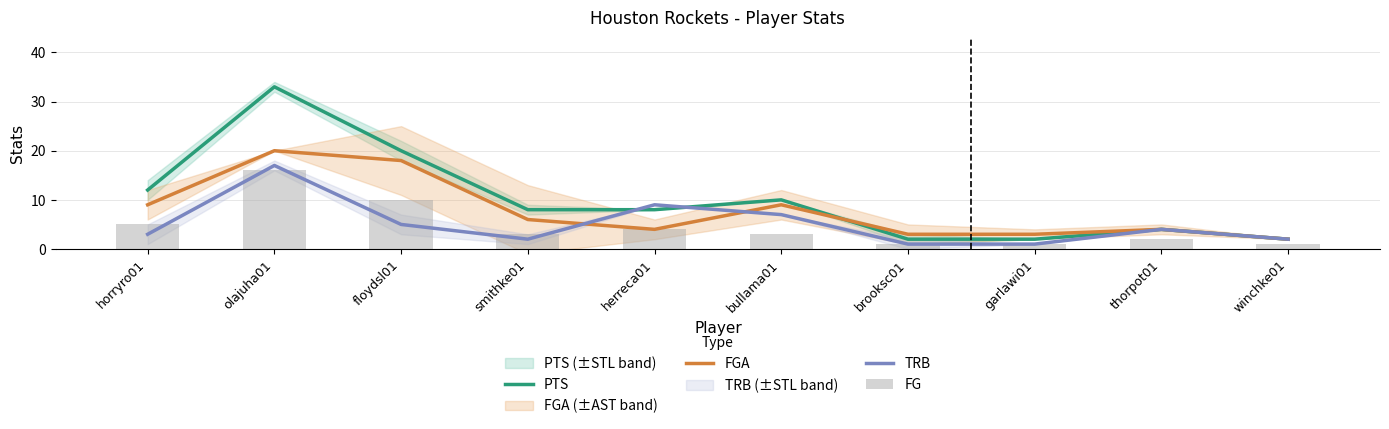

What is the sum of all FGA values?

78